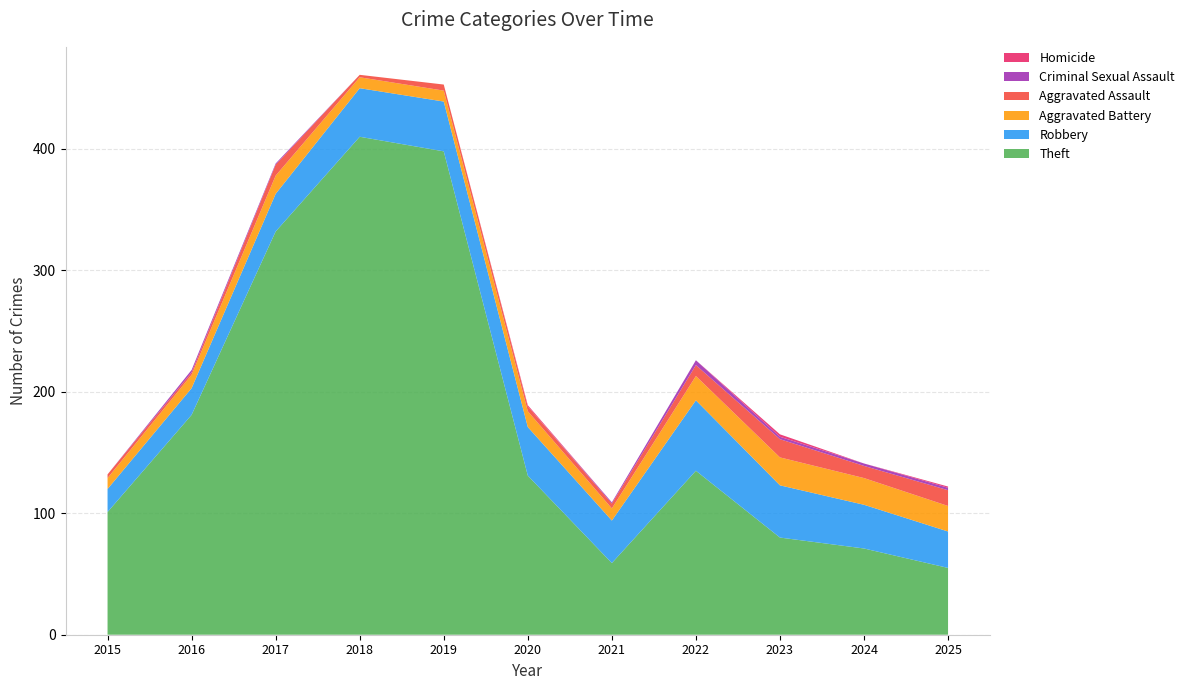

Reading left to right, list all the values displayed in this chart.

Theft: 2015=101	2016=181	2017=332	2018=410	2019=398	2020=131	2021=59	2022=135	2023=80	2024=71	2025=55
Robbery: 2015=19	2016=22	2017=31	2018=40	2019=41	2020=40	2021=35	2022=58	2023=43	2024=36	2025=30
Aggravated Battery: 2015=9	2016=11	2017=15	2018=9	2019=9	2020=13	2021=10	2022=20	2023=23	2024=22	2025=21
Aggravated Assault: 2015=3	2016=2	2017=9	2018=2	2019=5	2020=4	2021=4	2022=9	2023=15	2024=10	2025=13
Criminal Sexual Assault: 2015=0	2016=2	2017=1	2018=0	2019=0	2020=0	2021=1	2022=4	2023=2	2024=2	2025=2
Homicide: 2015=0	2016=0	2017=0	2018=0	2019=0	2020=1	2021=0	2022=0	2023=2	2024=0	2025=1